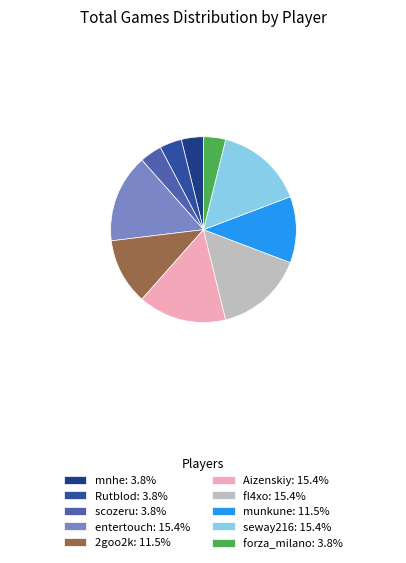

Which has a higher value, scozeru or munkune?

munkune